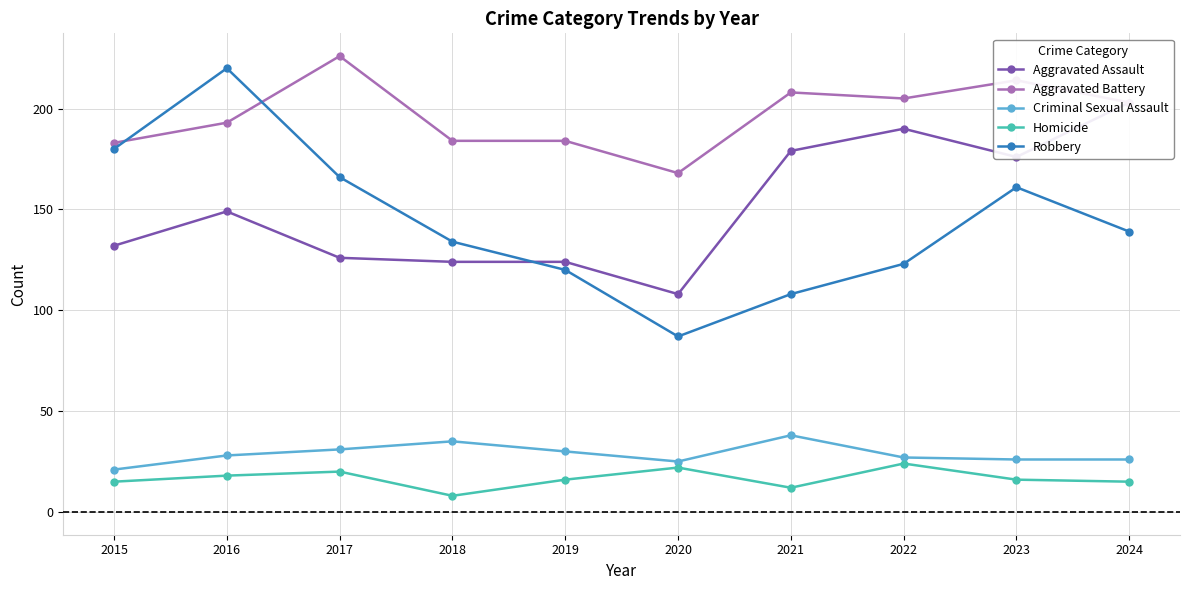

What is the minimum value shown in the chart?

8